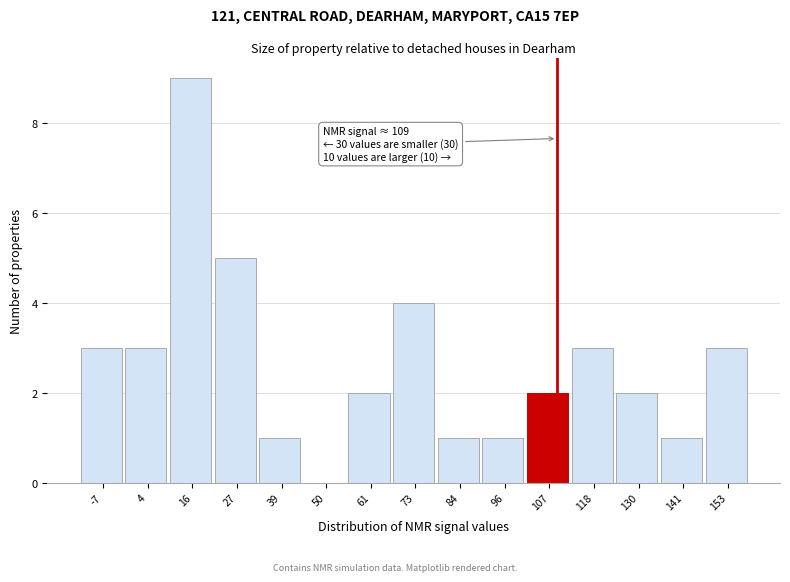

Which range on the x-axis has the tallest bar?

10 to 22